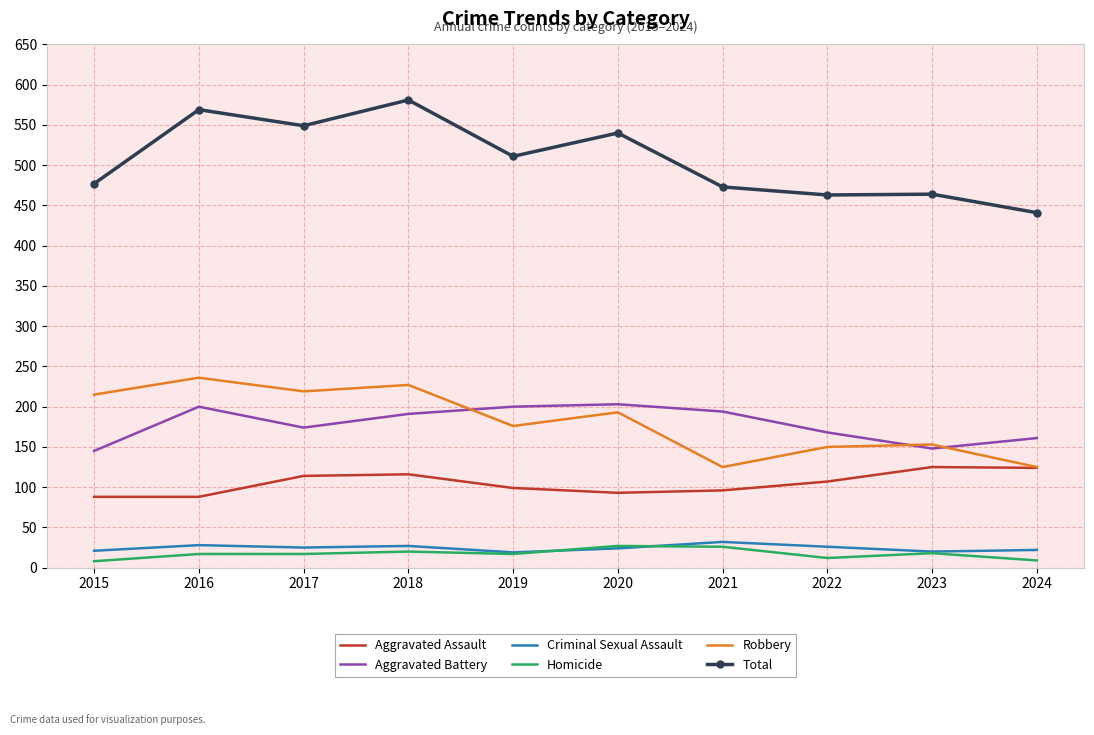

In Criminal Sexual Assault, how many points are lower than both neighbors (excluding endpoints)?

3